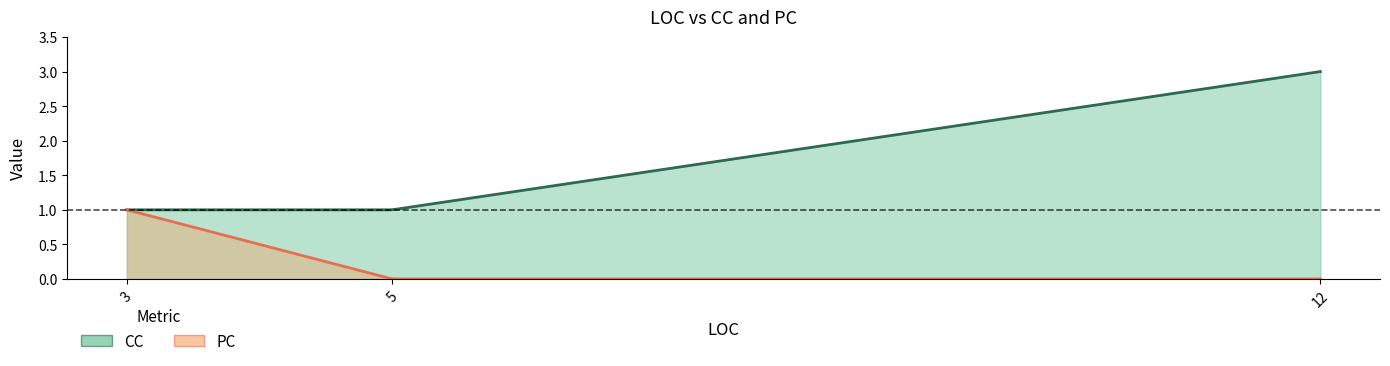

What is the highest value of the CC series?

3